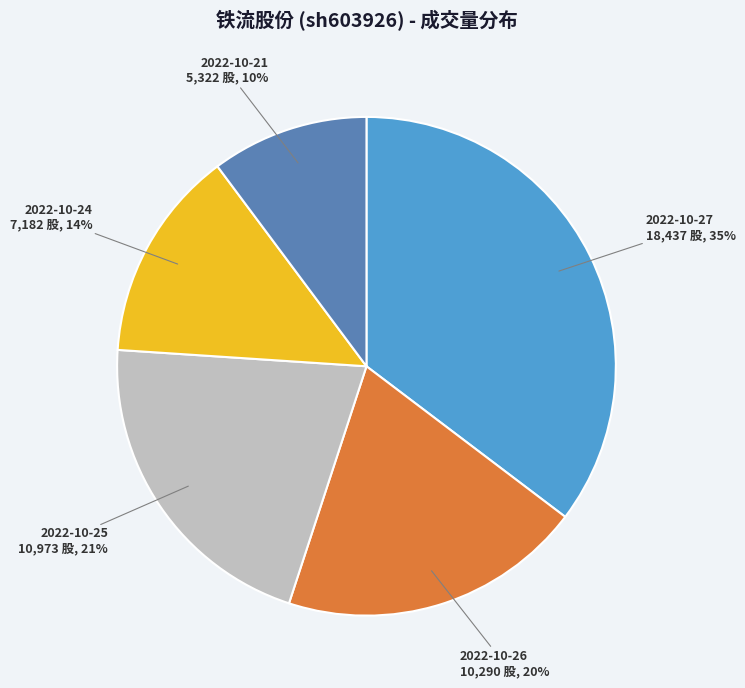

Does any single category account for the majority?

No